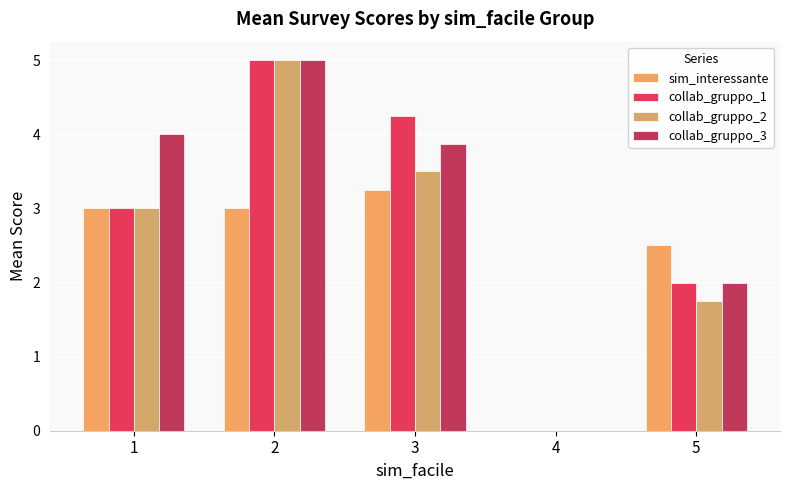

What is the maximum value for collab_gruppo_1?

5.0